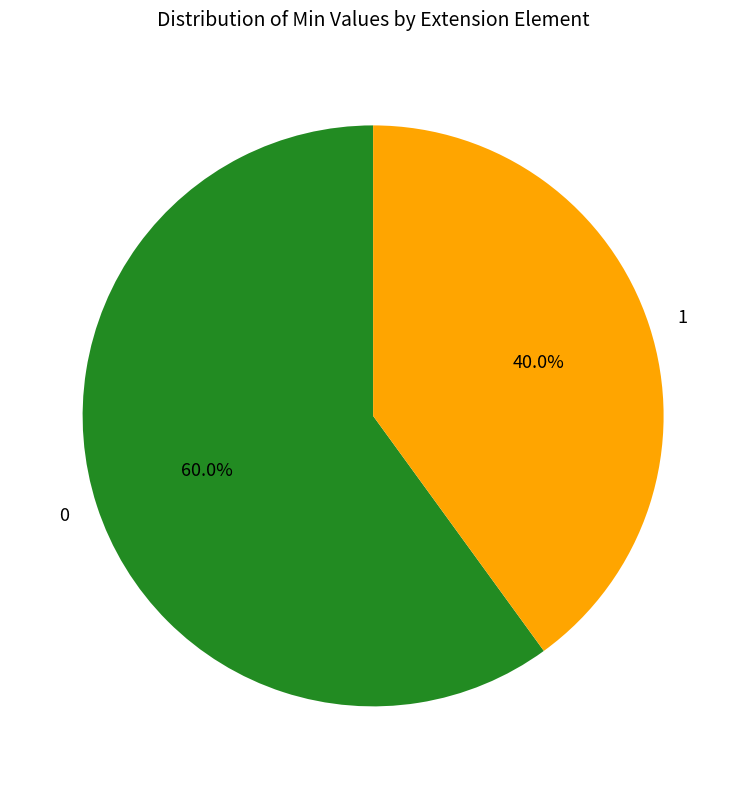

Does 0 account for over 50% of the chart?

Yes